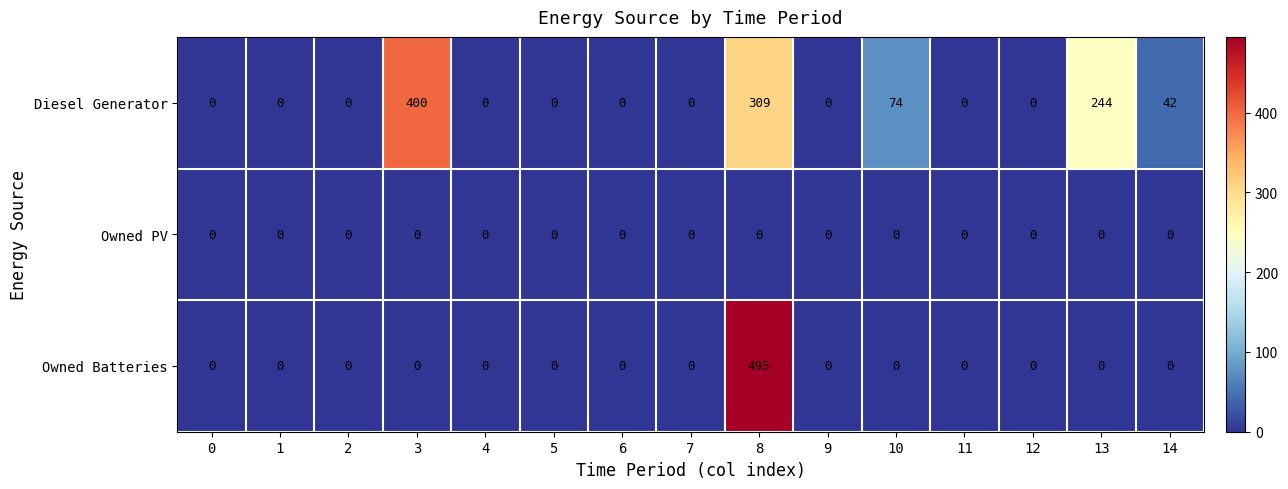

List the series in order of their peak value, lowest first.

Owned PV, Diesel Generator, Owned Batteries